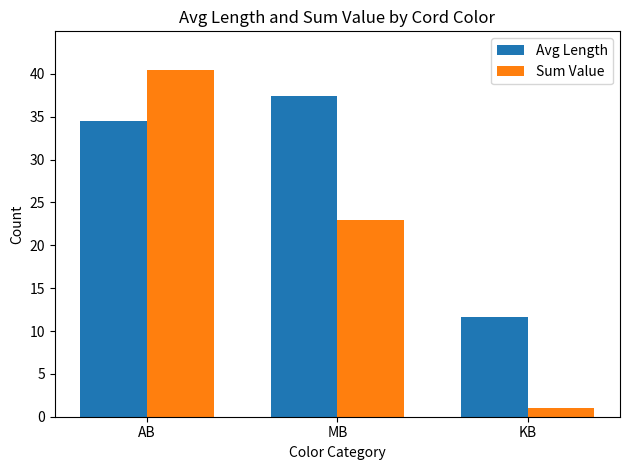

List the series in order of their peak value, lowest first.

Avg Length, Sum Value